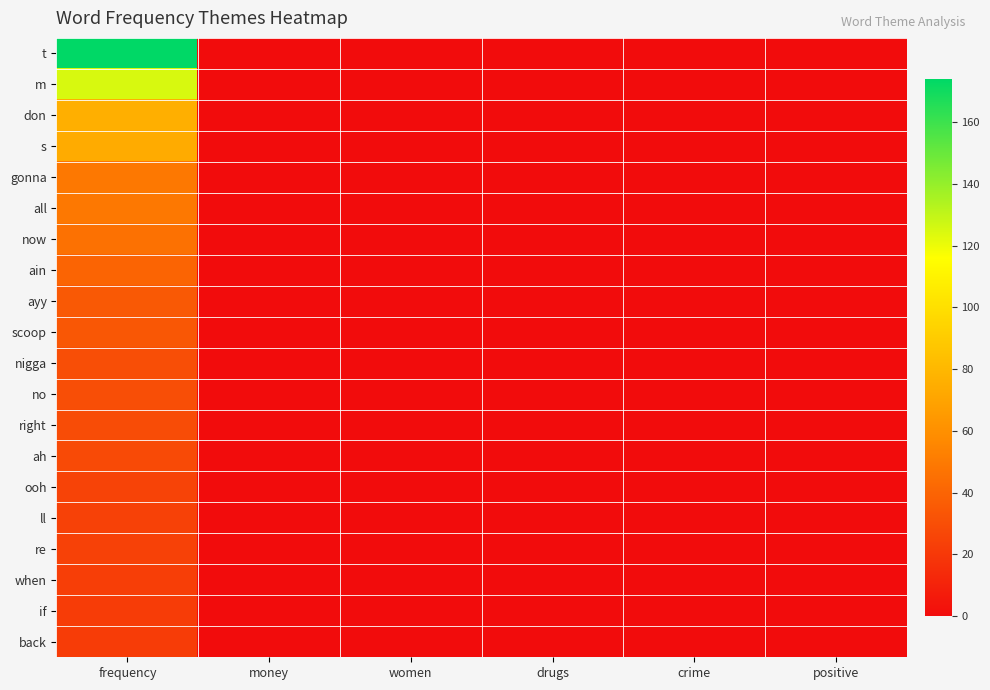

Reading left to right, list all the values displayed in this chart.

t: frequency=174	money=0	women=0	drugs=0	crime=0	positive=0
m: frequency=125	money=0	women=0	drugs=0	crime=0	positive=0
don: frequency=76	money=0	women=0	drugs=0	crime=0	positive=0
s: frequency=74	money=0	women=0	drugs=0	crime=0	positive=0
gonna: frequency=49	money=0	women=0	drugs=0	crime=0	positive=0
all: frequency=49	money=0	women=0	drugs=0	crime=0	positive=0
now: frequency=46	money=0	women=0	drugs=0	crime=0	positive=0
ain: frequency=40	money=0	women=0	drugs=0	crime=0	positive=0
ayy: frequency=35	money=0	women=0	drugs=0	crime=0	positive=0
scoop: frequency=34	money=0	women=0	drugs=0	crime=0	positive=0
nigga: frequency=30	money=0	women=0	drugs=0	crime=0	positive=0
no: frequency=30	money=0	women=0	drugs=0	crime=0	positive=0
right: frequency=29	money=0	women=0	drugs=0	crime=0	positive=0
ah: frequency=28	money=0	women=0	drugs=0	crime=0	positive=0
ooh: frequency=25	money=0	women=0	drugs=0	crime=0	positive=0
ll: frequency=24	money=0	women=0	drugs=0	crime=0	positive=0
re: frequency=24	money=0	women=0	drugs=0	crime=0	positive=0
when: frequency=23	money=0	women=0	drugs=0	crime=0	positive=0
if: frequency=22	money=0	women=0	drugs=0	crime=0	positive=0
back: frequency=22	money=0	women=0	drugs=0	crime=0	positive=0